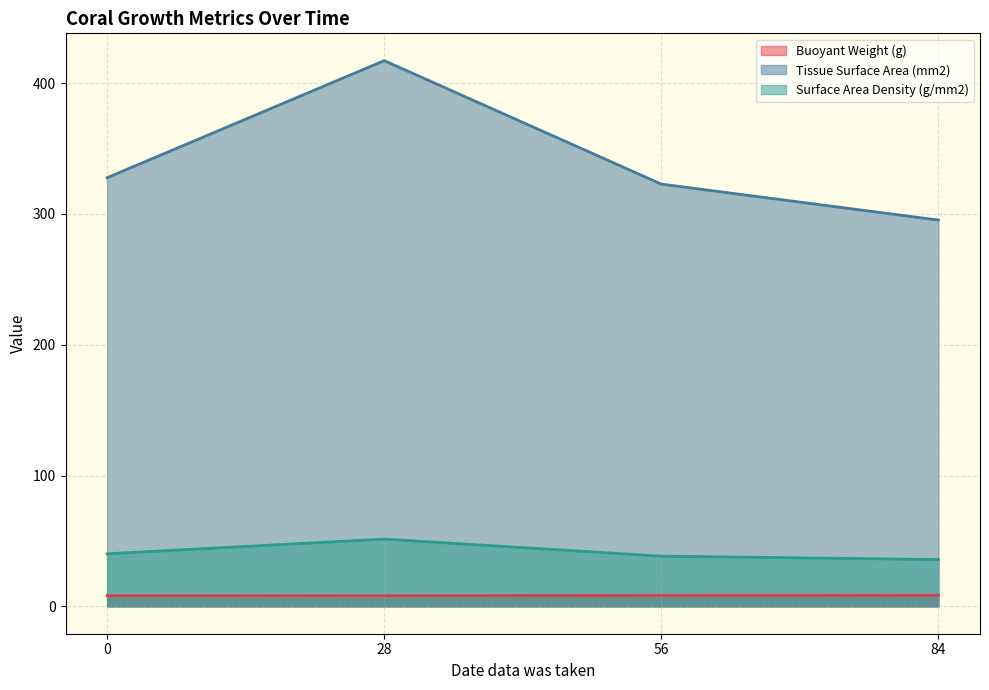

Rank the series by their maximum value, from lowest to highest.

Buoyant Weight (g), Surface Area Density (g/mm2), Tissue Surface Area (mm2)